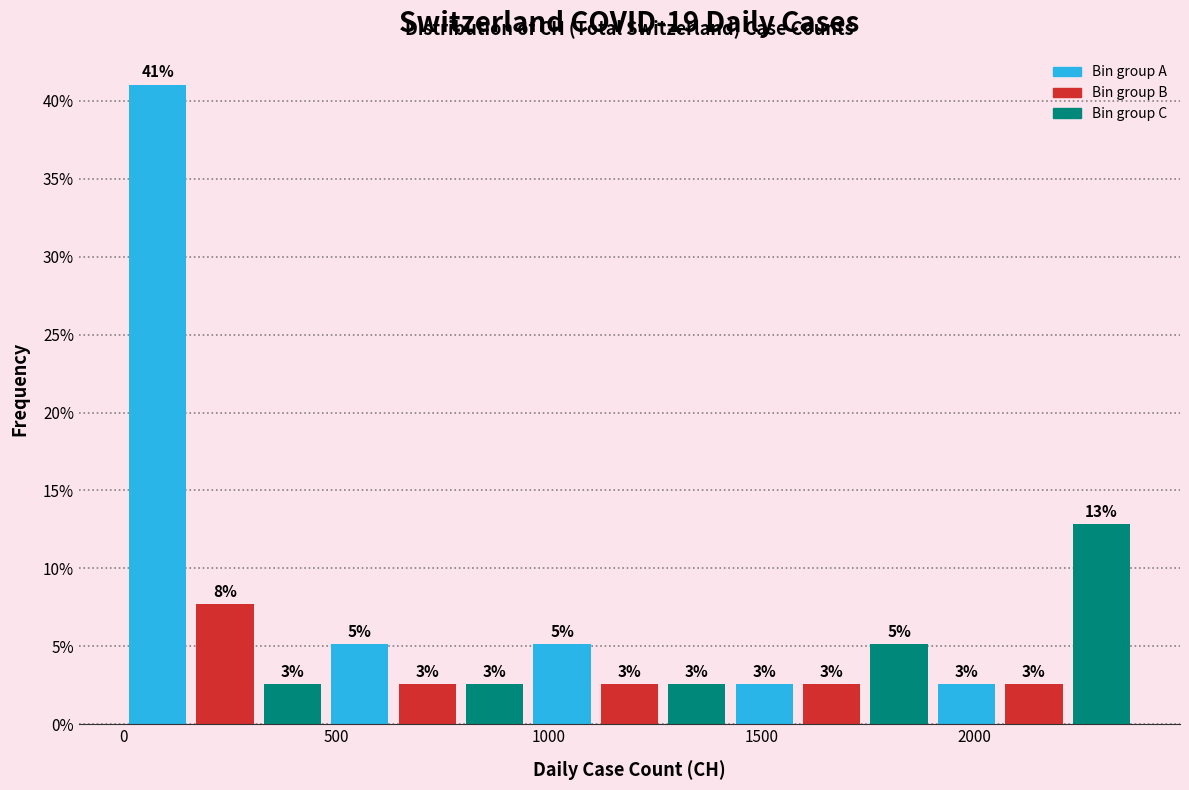

Around what value on the x-axis is the tallest bar? Give the approximate position of its centre, as read against the axis.

100